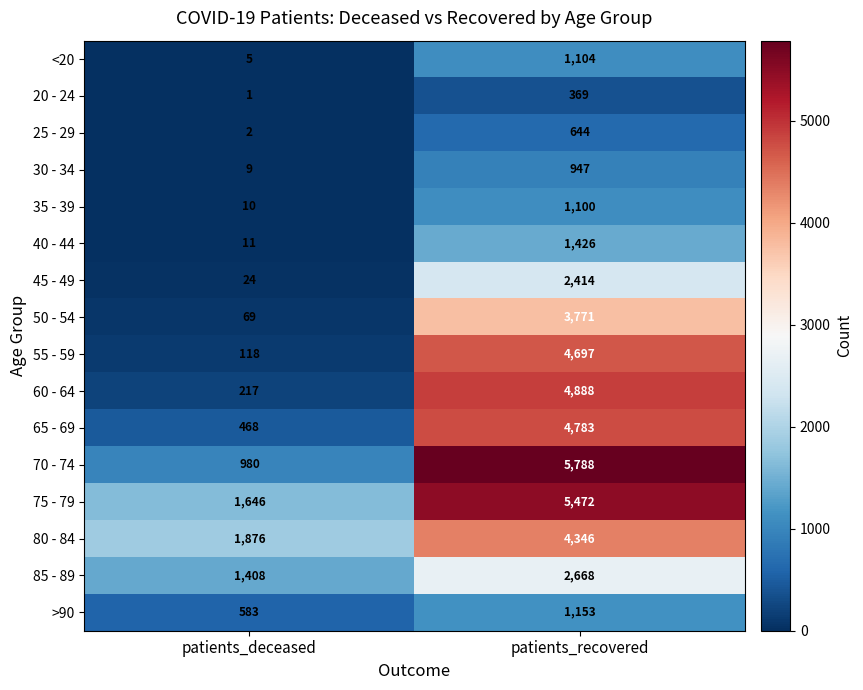

At which label is <20 closest to 554?

patients_deceased